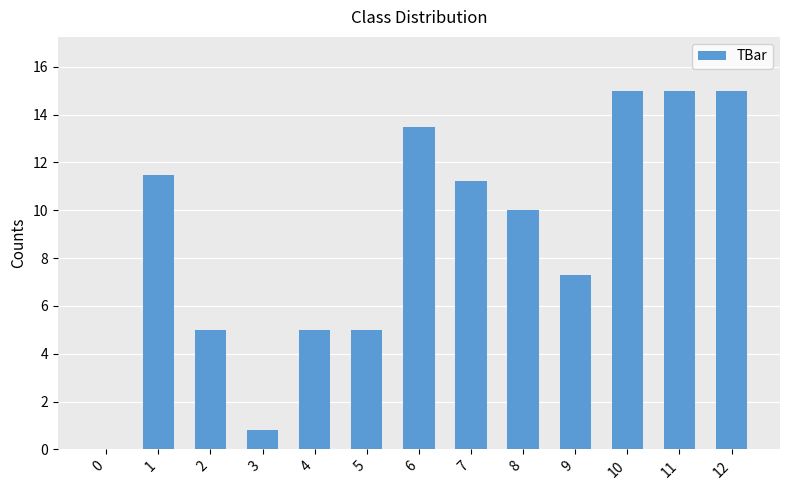

Where is the data nearest to the value 7?

9